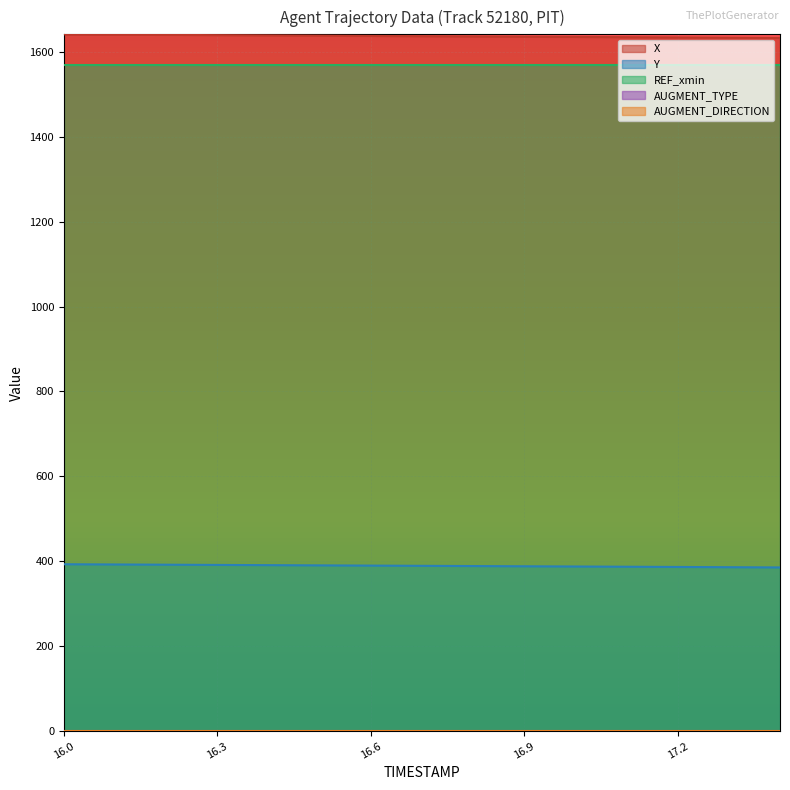

Count the number of data series in this chart.

5